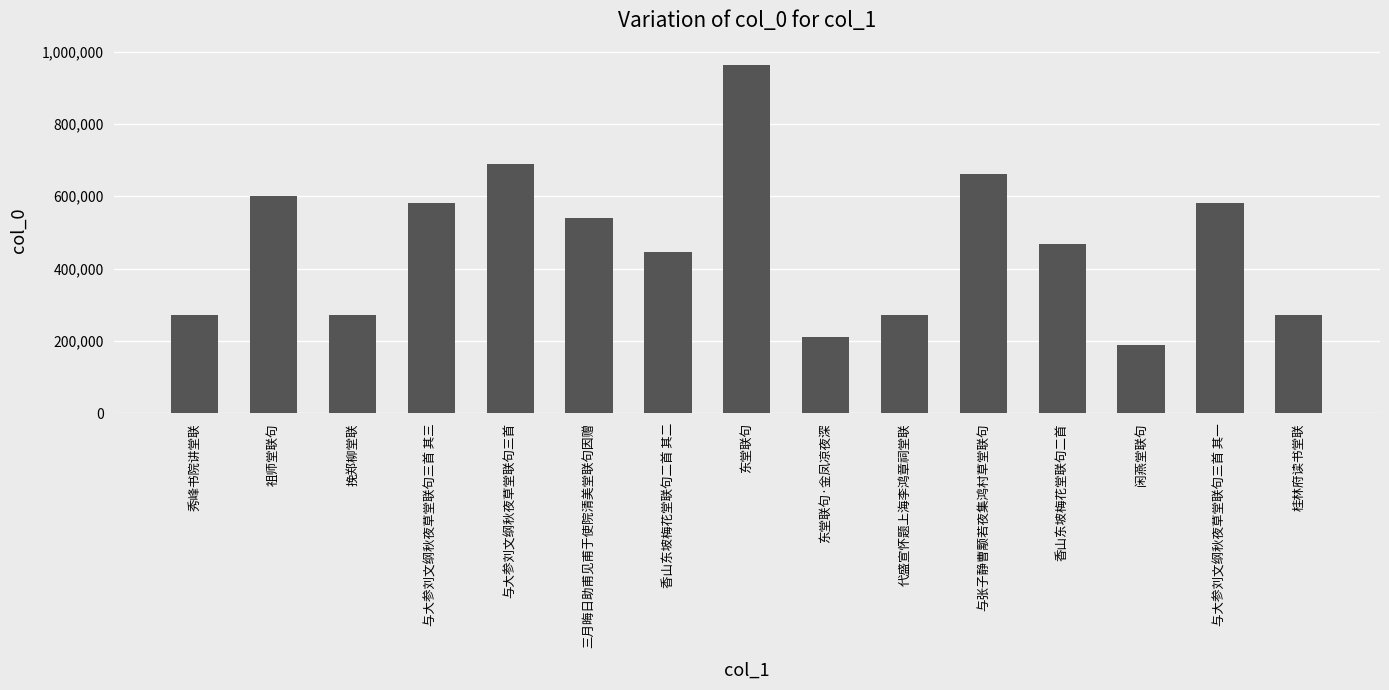

The chart shows a value of 109252 at 香山东坡梅花堂联句二首 其二. True or false?

False